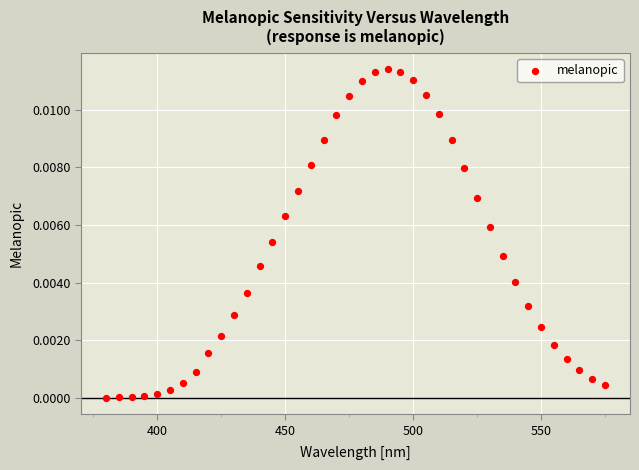

What is the range of X values (max minus min)?

195.0